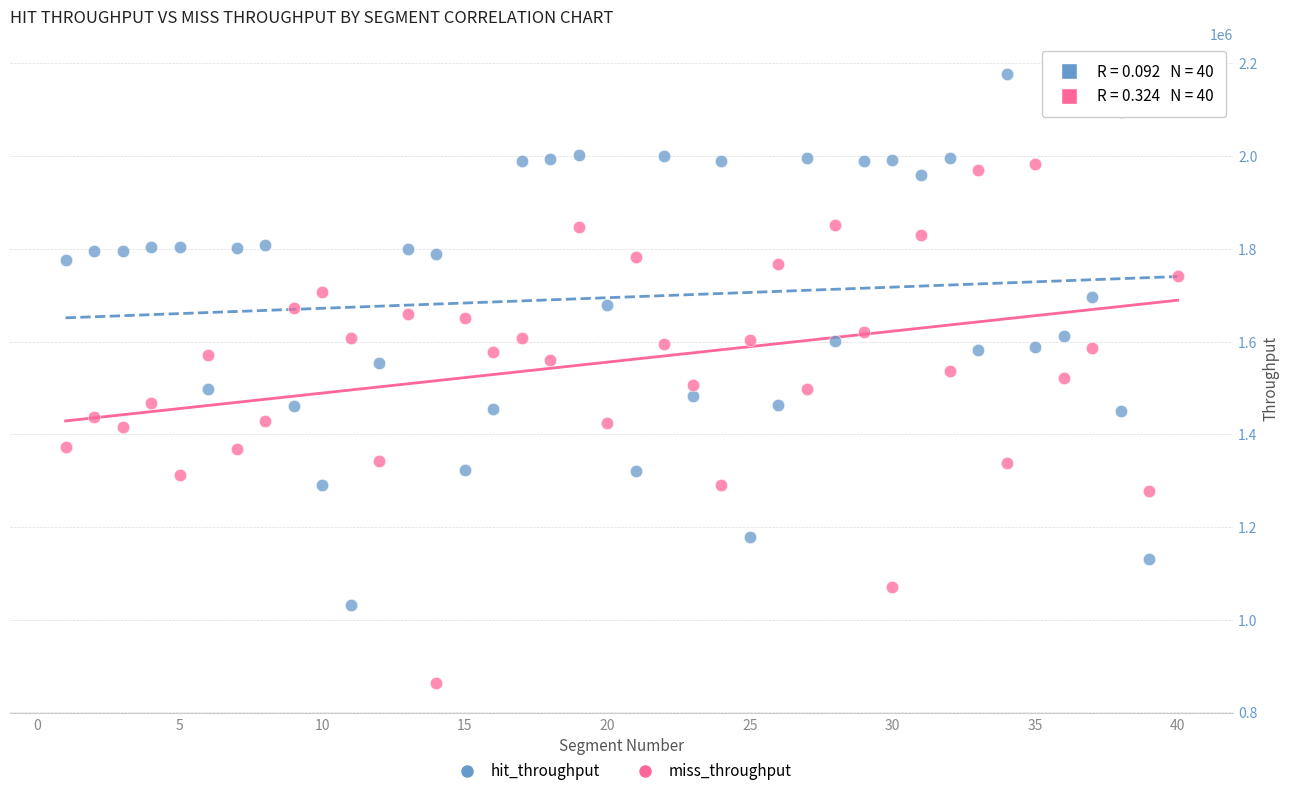

What are all the series names shown in the legend?

hit_throughput, miss_throughput